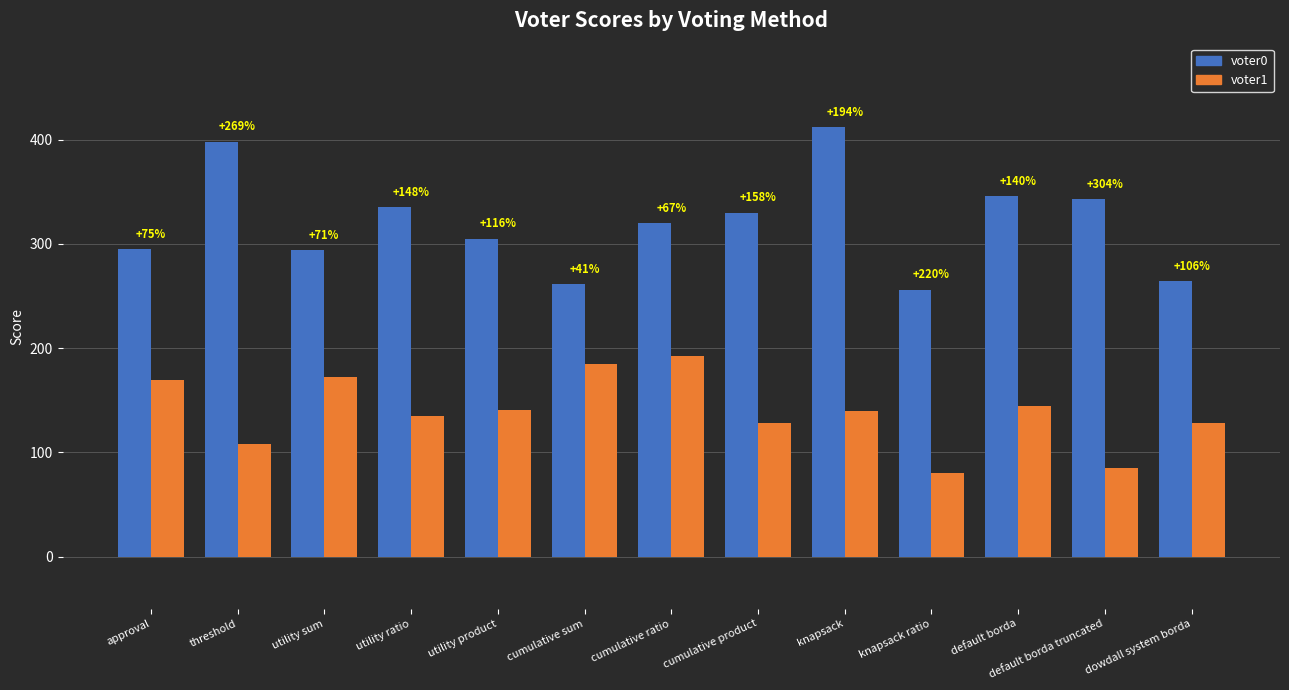

What are all the series names shown in the legend?

voter0, voter1